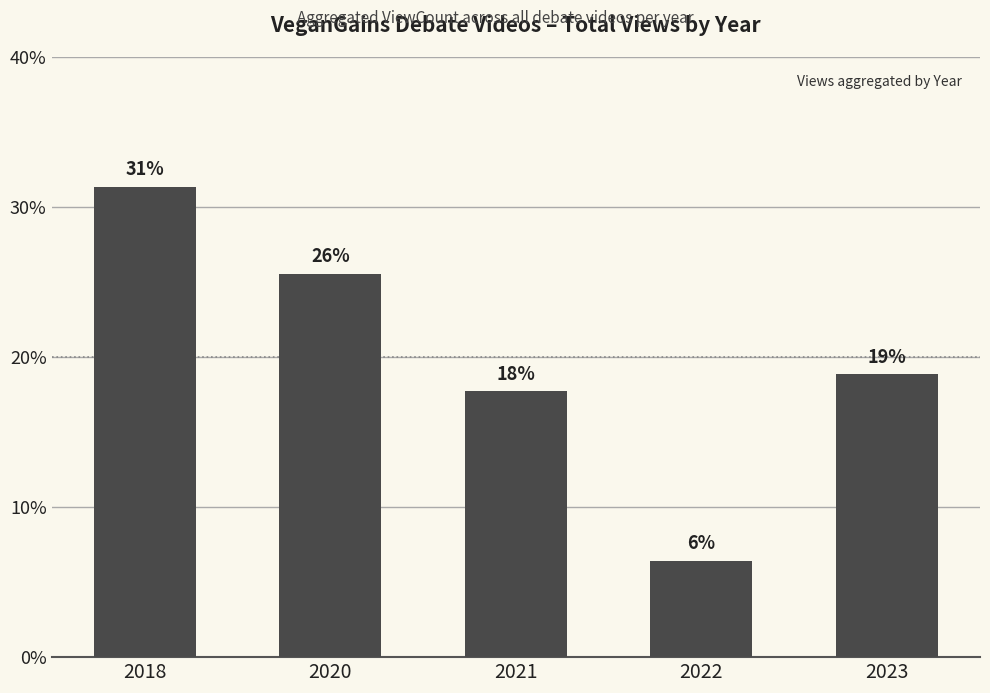

At which label is the value closest to 18?

2021